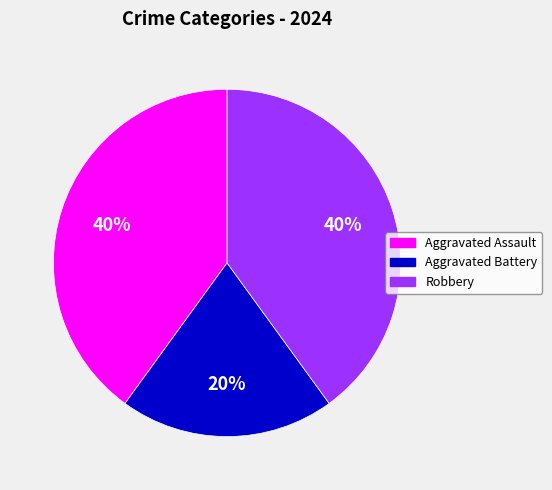

How many slices are in this pie chart?

3